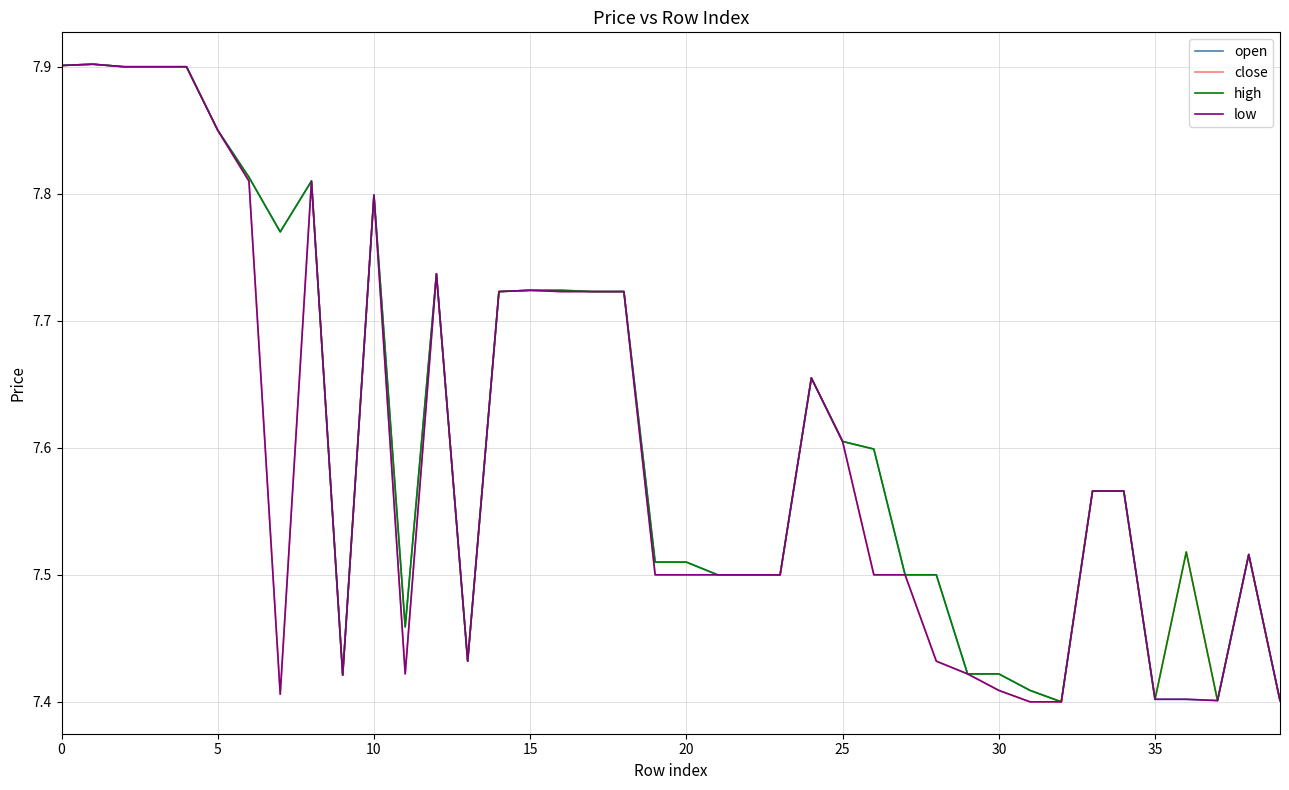

Does the chart display data point markers on the line(s)?

No